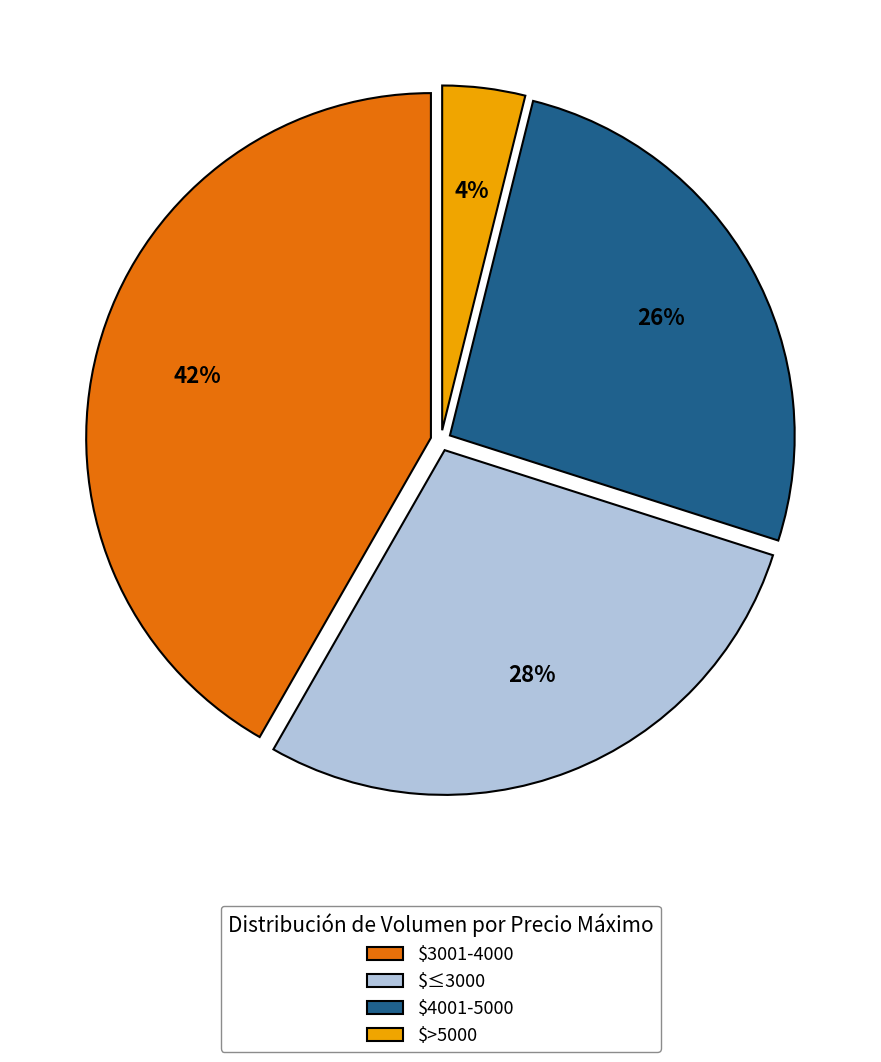

Rank the categories by value from highest to lowest.

$3001-4000, $≤3000, $4001-5000, $>5000